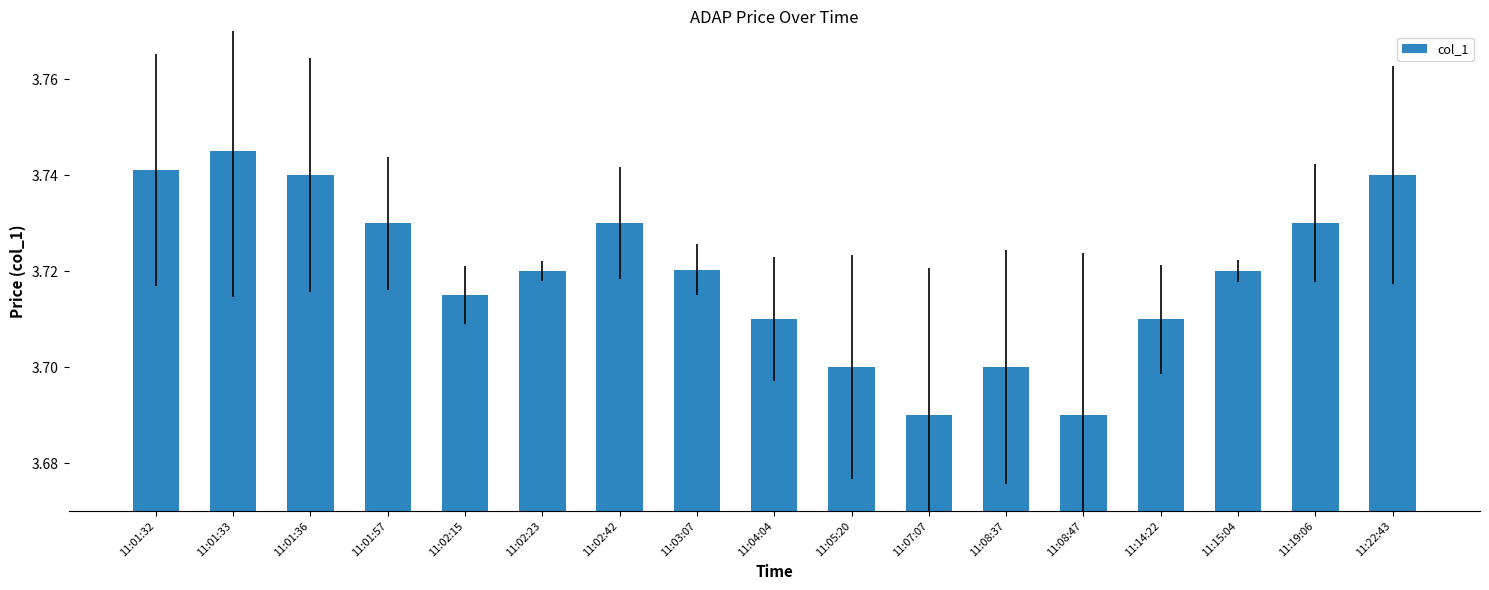

Approximately how many times larger is the value at 11:02:42 compared to 11:22:43?

1.0